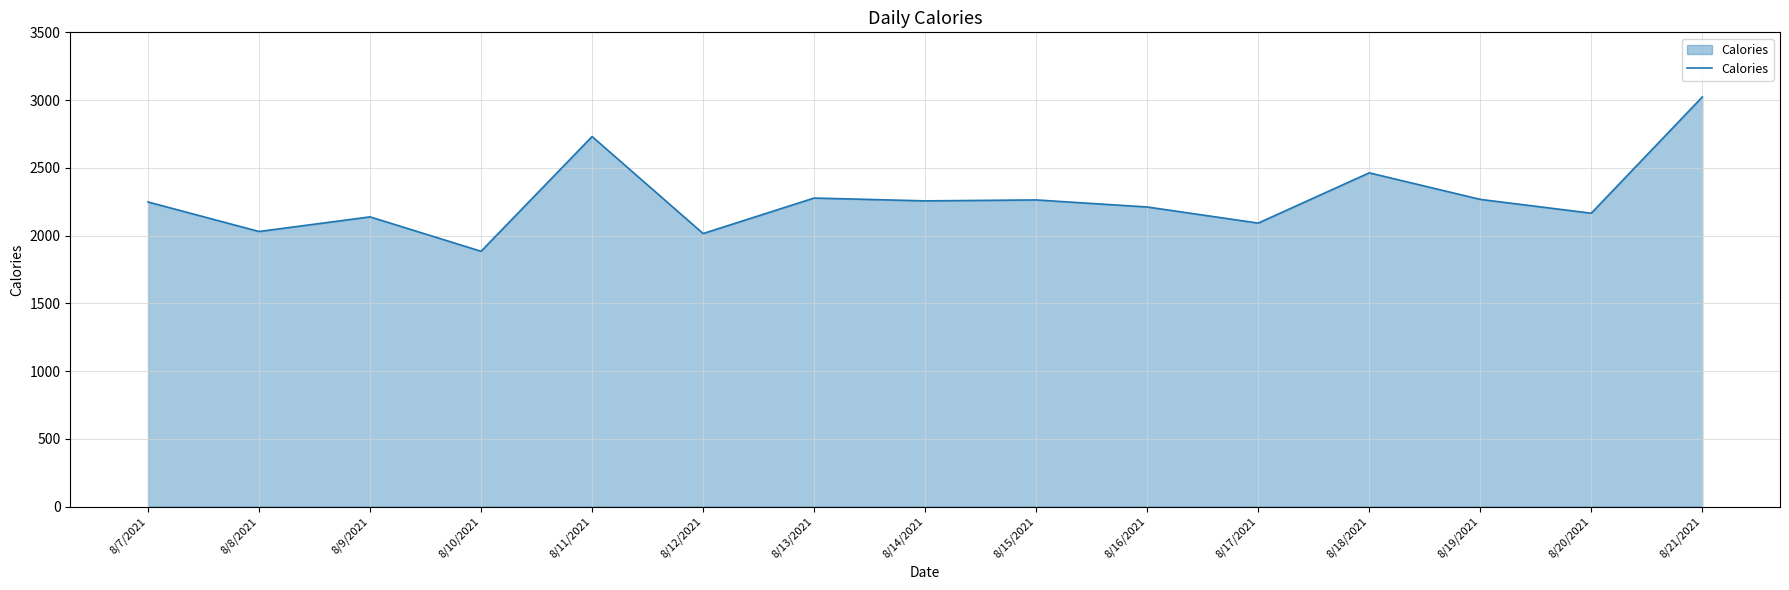

The chart shows a value of 2277 at 8/13/2021. True or false?

True